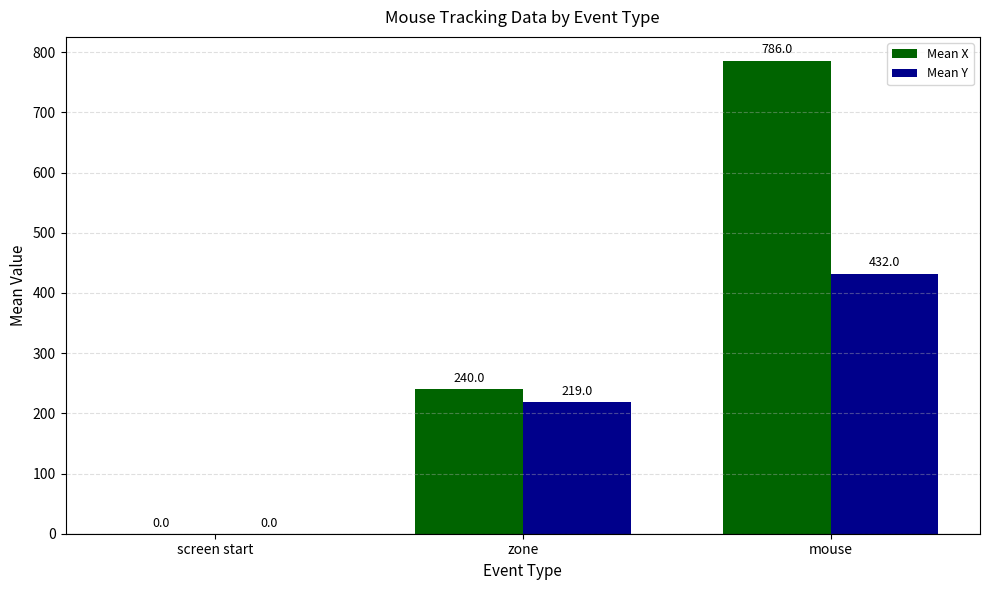

What is the total value across all series at mouse?

1218